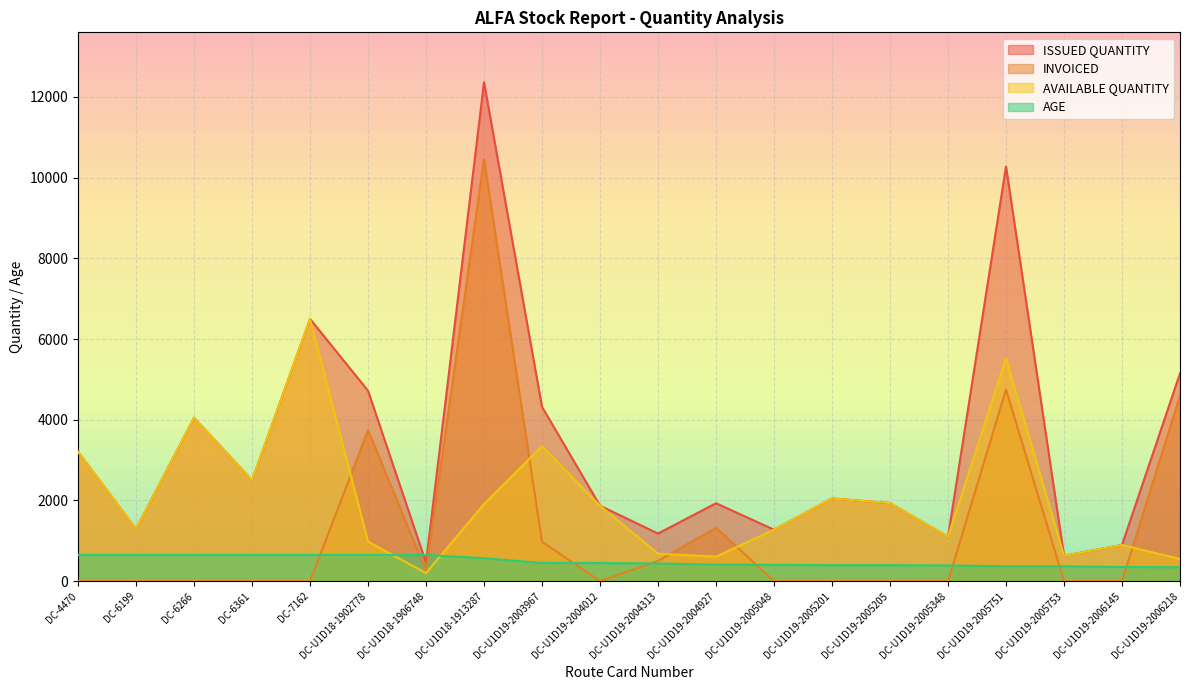

Count the number of data series in this chart.

4